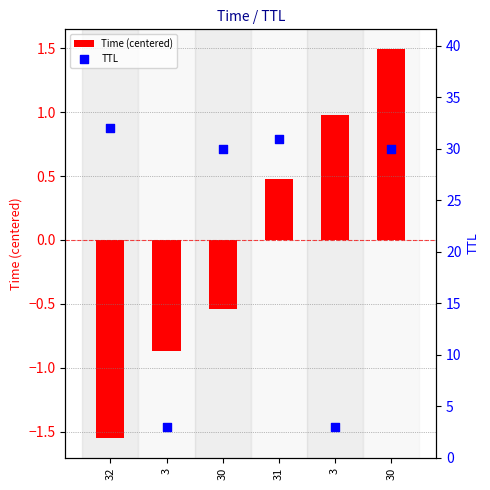

Which series reaches the minimum Y coordinate?

Time (centered)